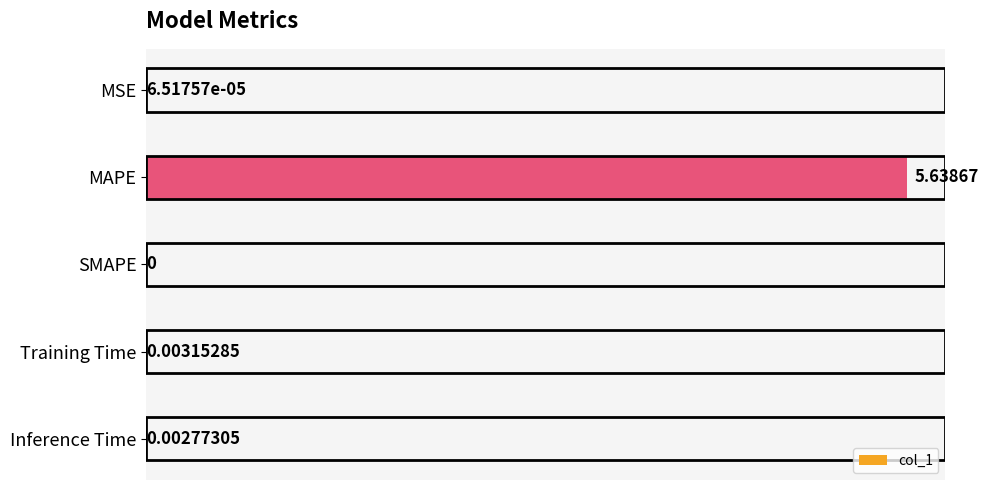

Does the chart contain stacked bars?

No